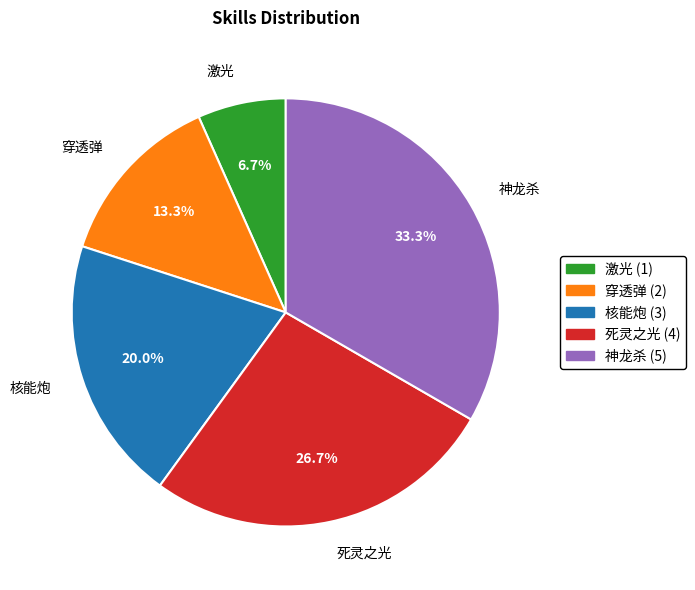

Approximately how many times larger is the value at 穿透弹 compared to 神龙杀?

0.4